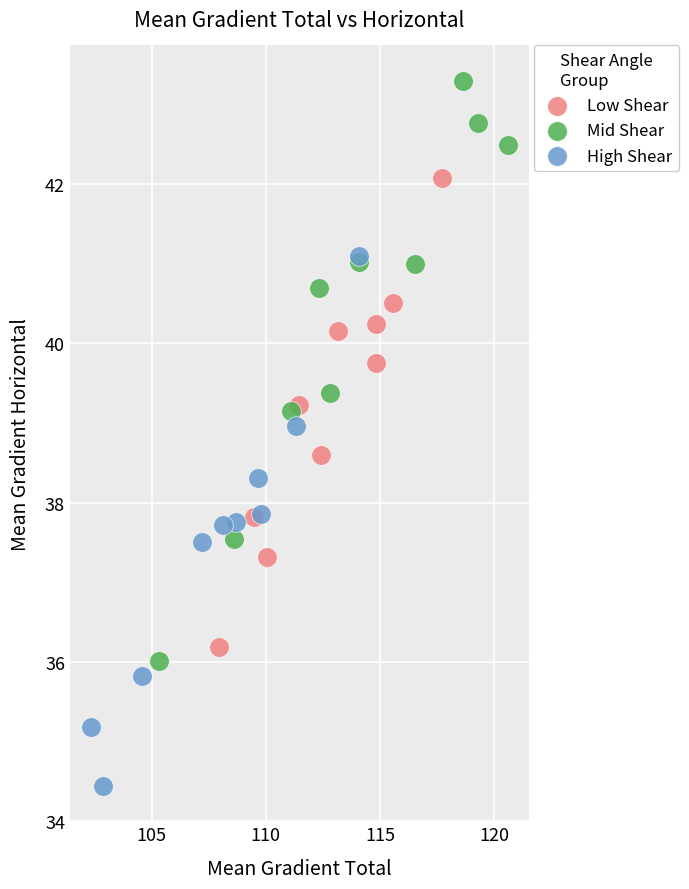

Which series has the largest Y range (max minus min)?

Mid Shear